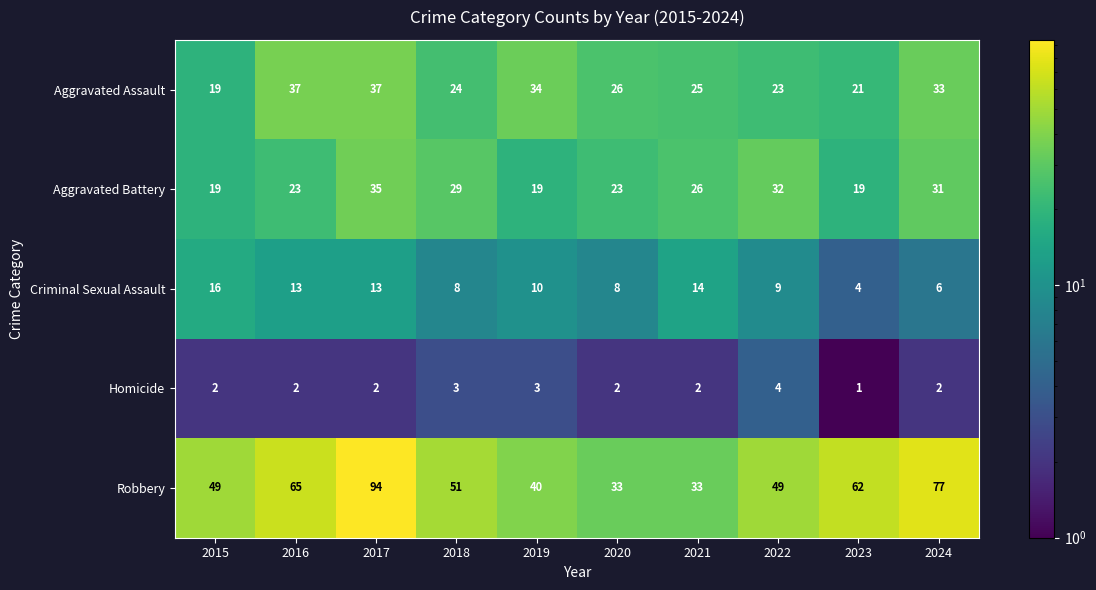

At which category is the sum across all series the highest?

2017